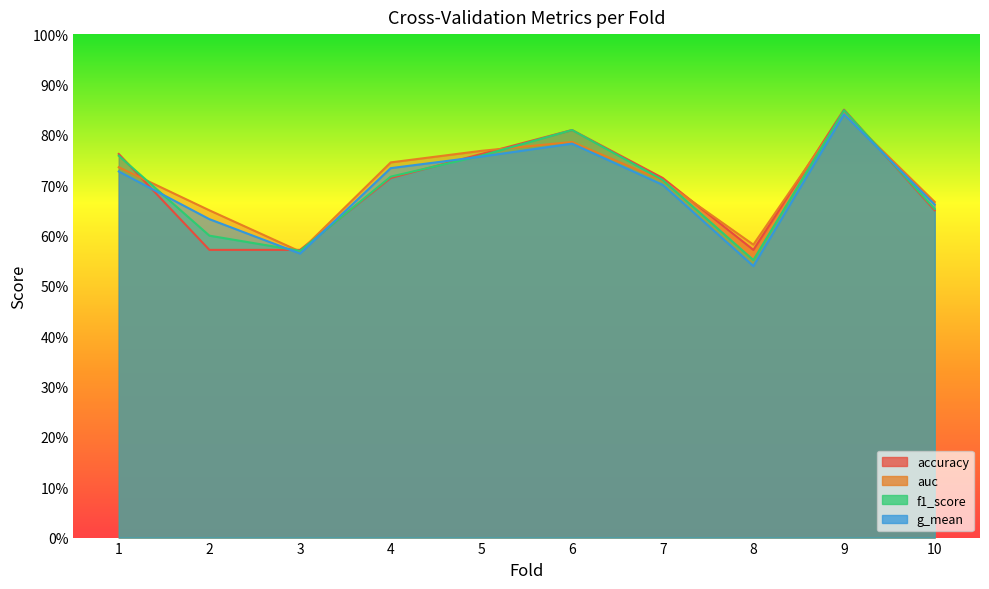

True or false: auc and g_mean cross at least once.

False